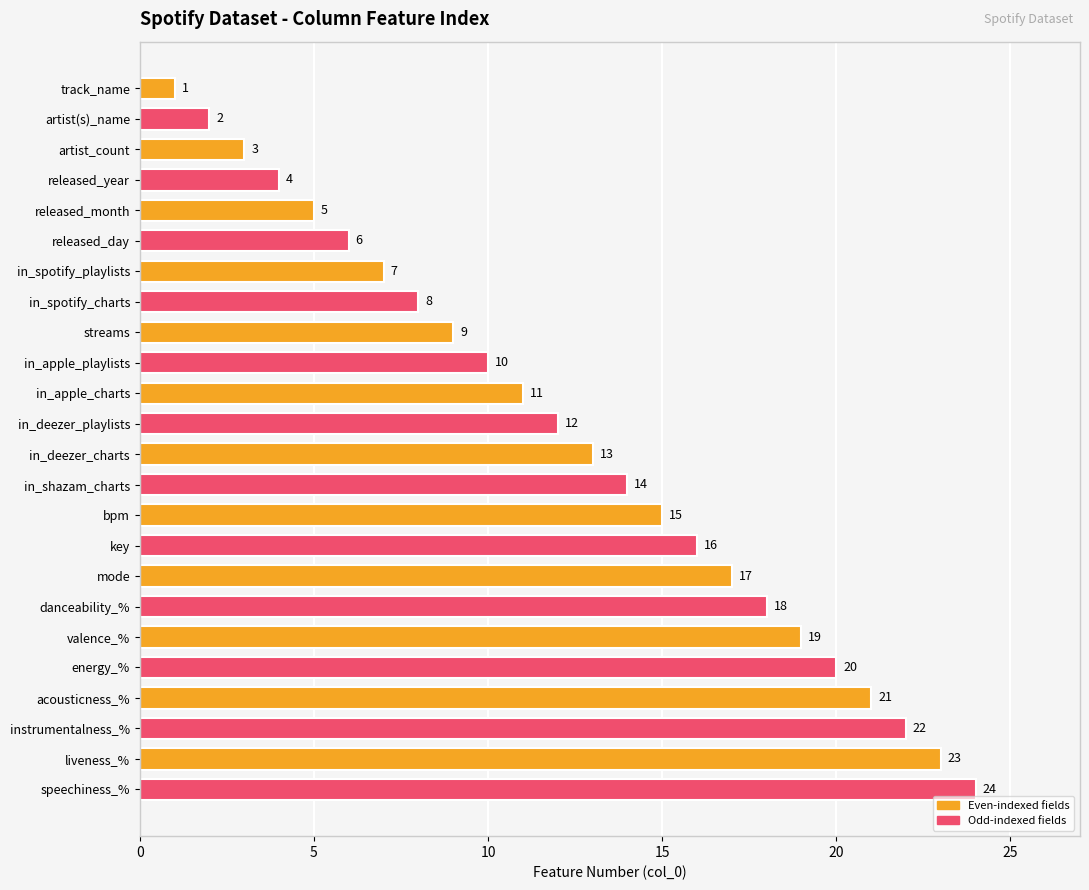

Where is the data nearest to the value 12?

in_deezer_playlists